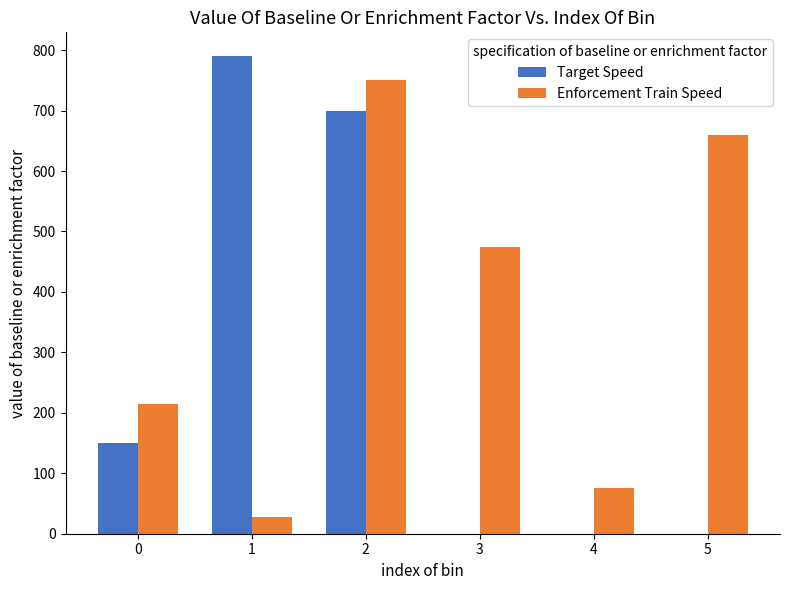

Which series has the largest range (max minus min)?

Target Speed